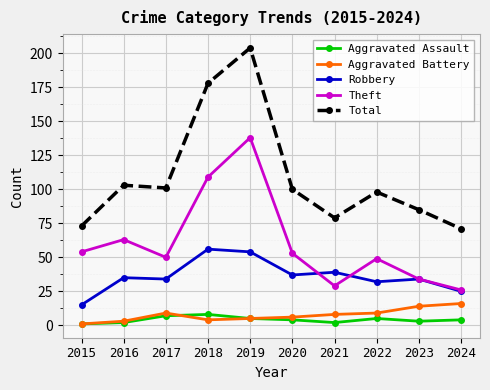

True or false: Robbery has a value of 9 at 2024.

False